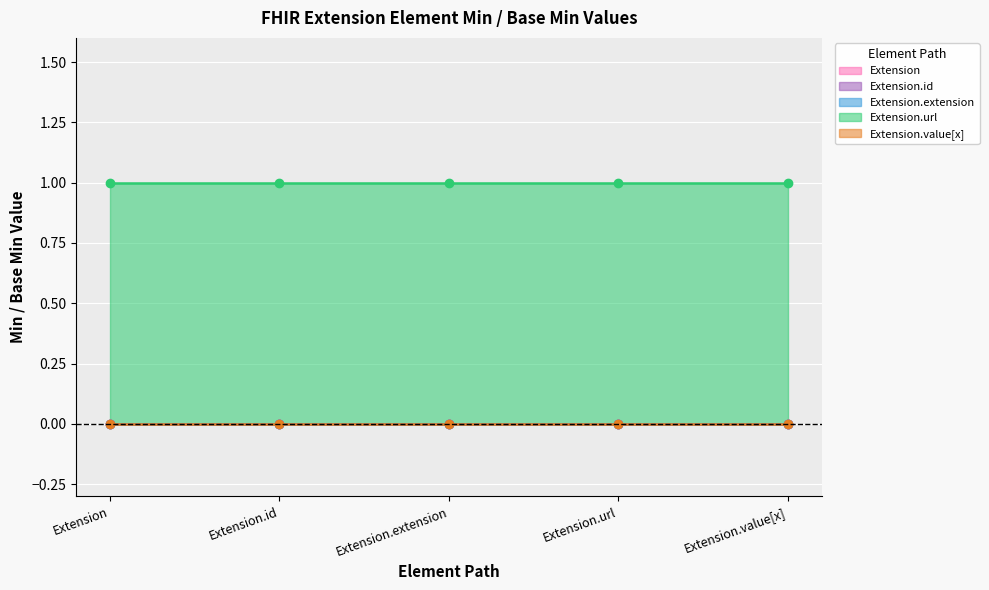

Which has a higher value, Extension.value[x] or Extension.id?

Extension.value[x]